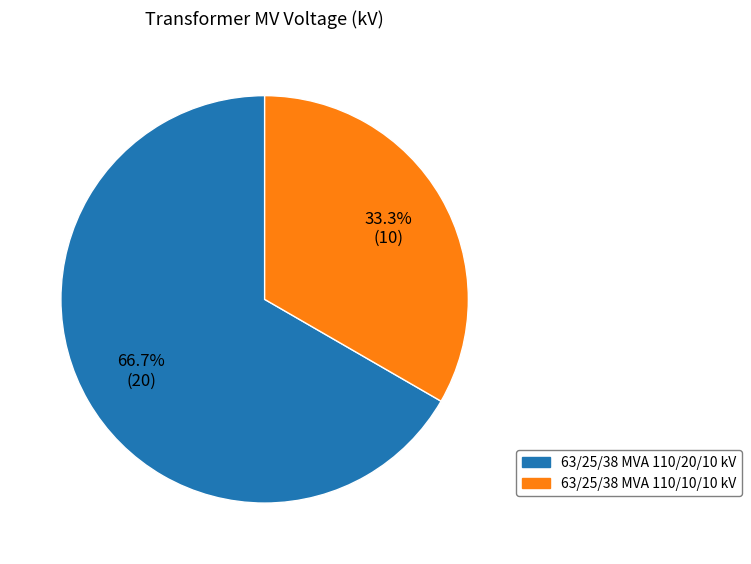

What is the largest slice in the pie chart?

63/25/38 MVA 110/20/10 kV